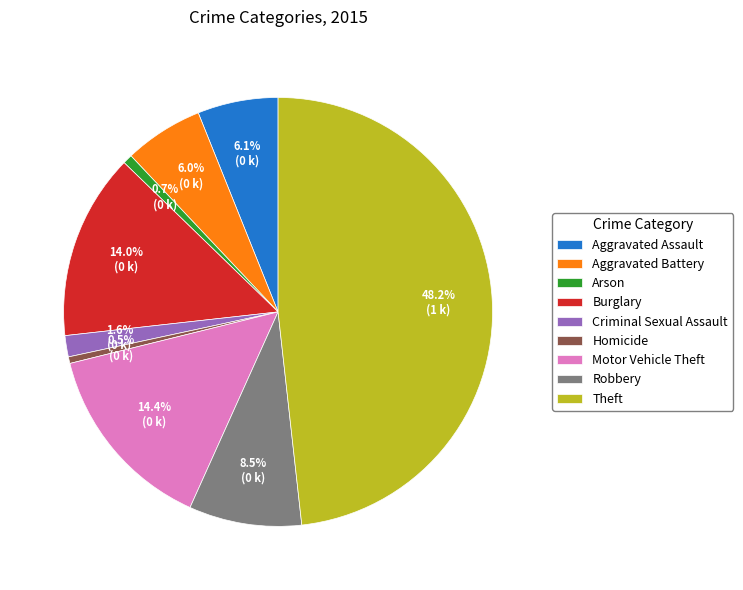

How many slices are in this pie chart?

9